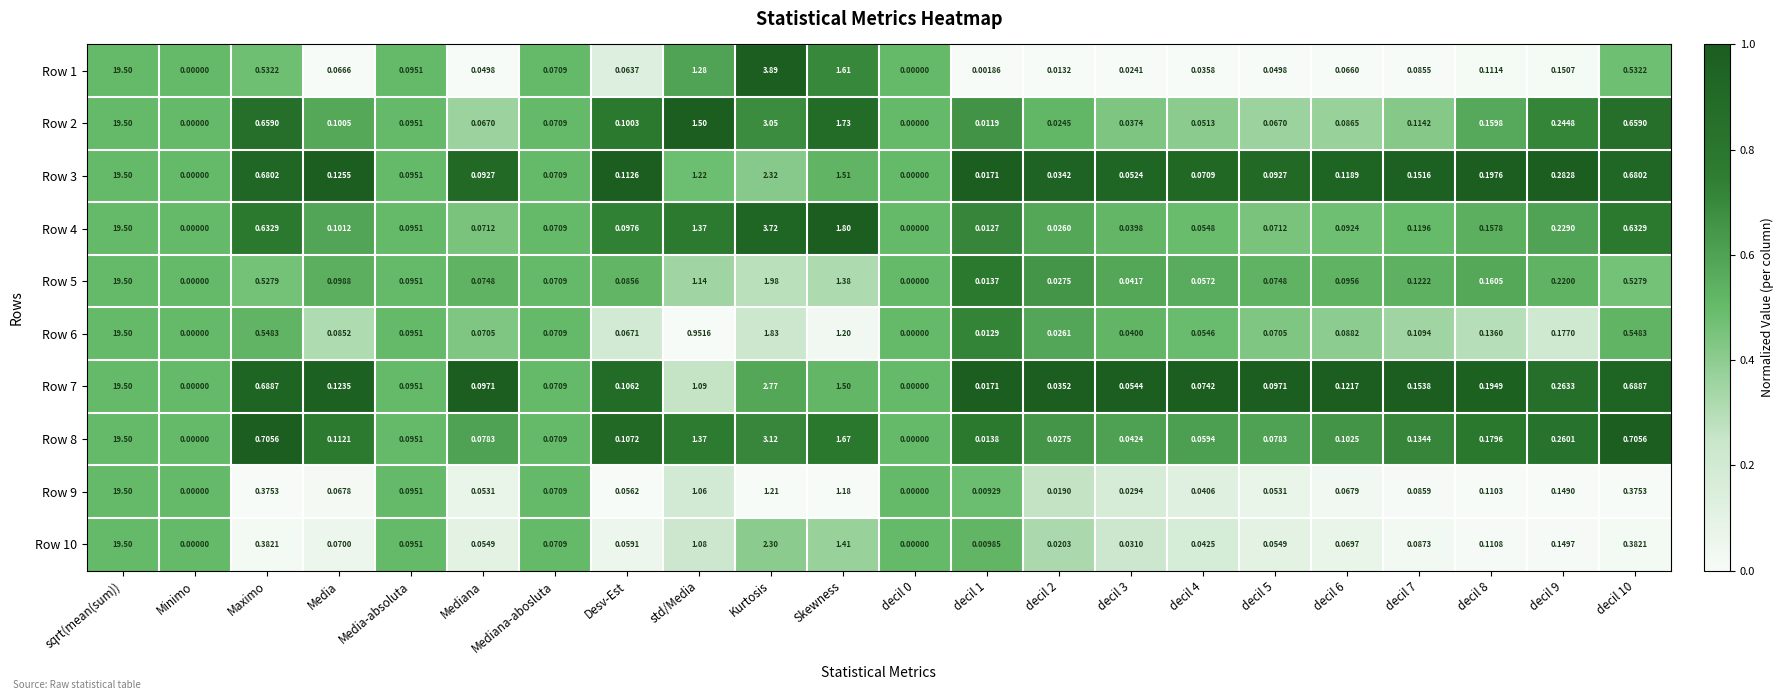

At which category is the sum across all series the highest?

sqrt(mean(sum))